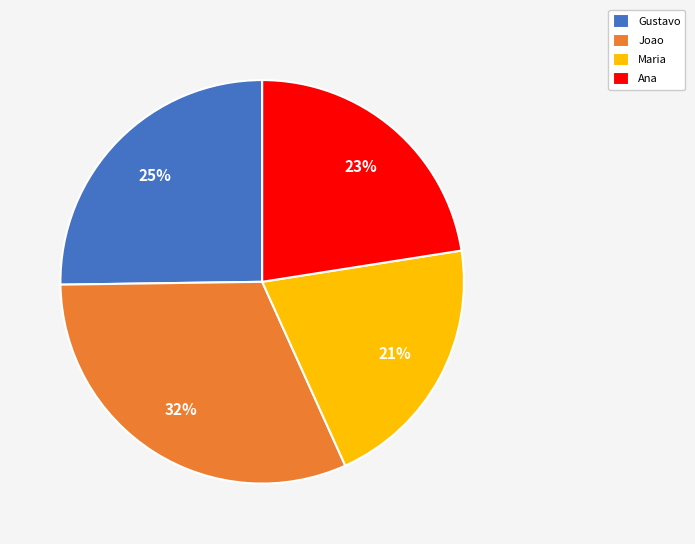

Approximately how many times larger is the value at Gustavo compared to Ana?

1.1